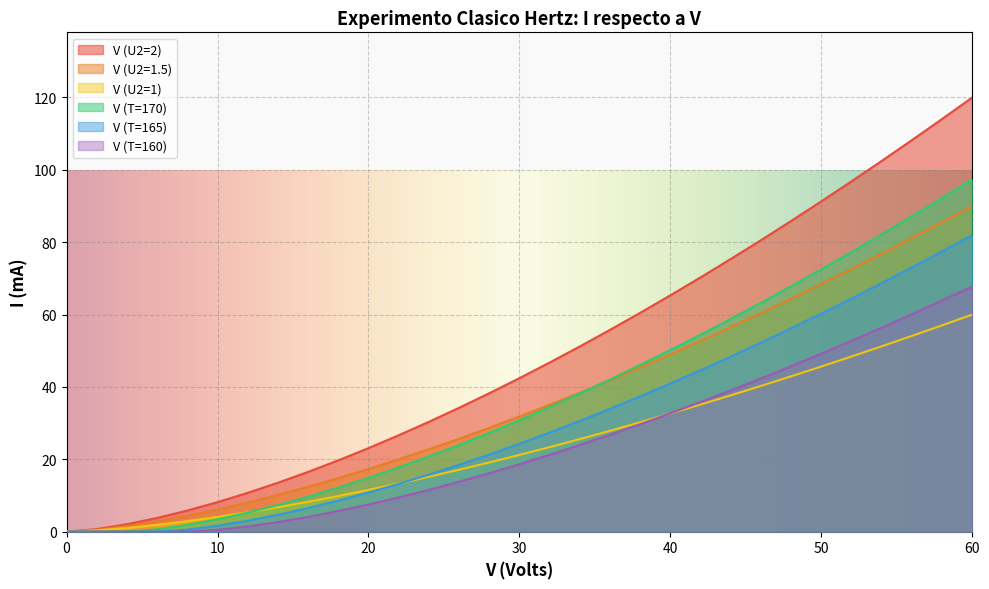

What is the spread (max minus min) of values at 6?

3.1